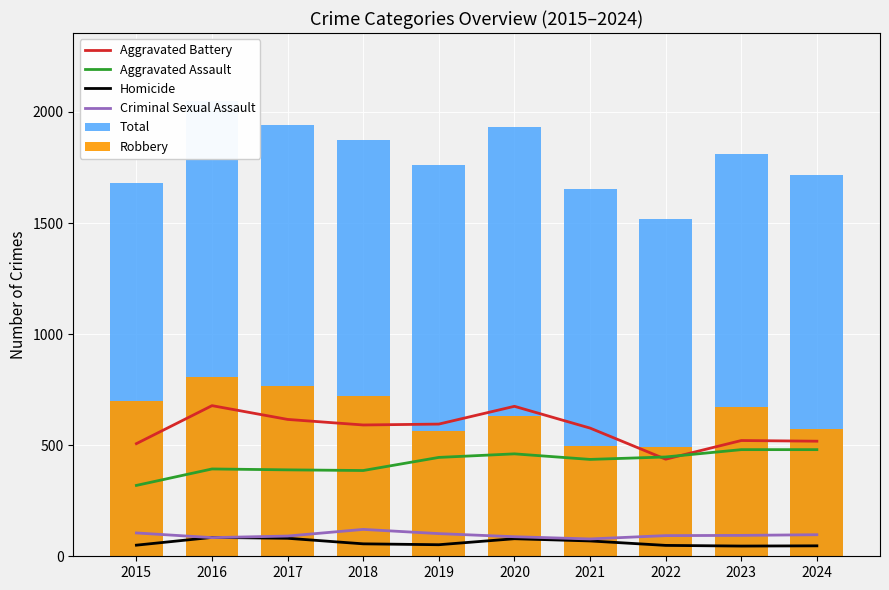

Between 2017 and 2024, which is larger?

2017